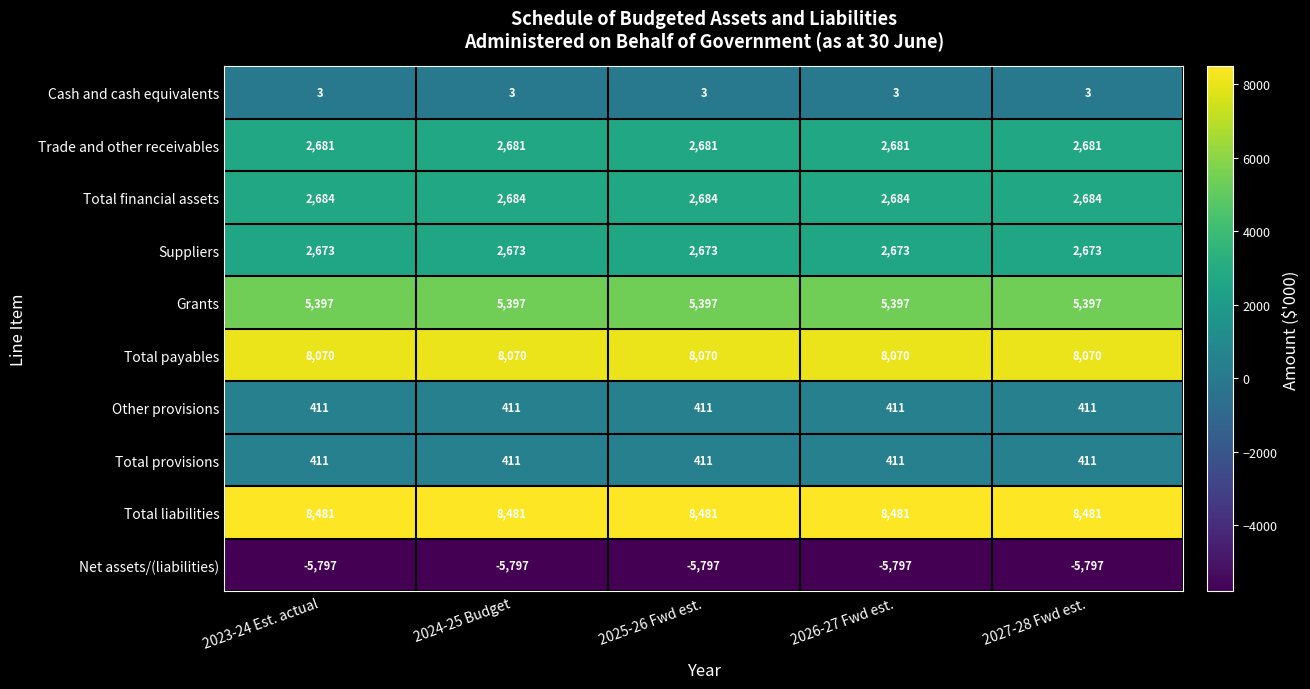

At which label is Net assets/(liabilities) closest to -5797?

2023-24 Est. actual